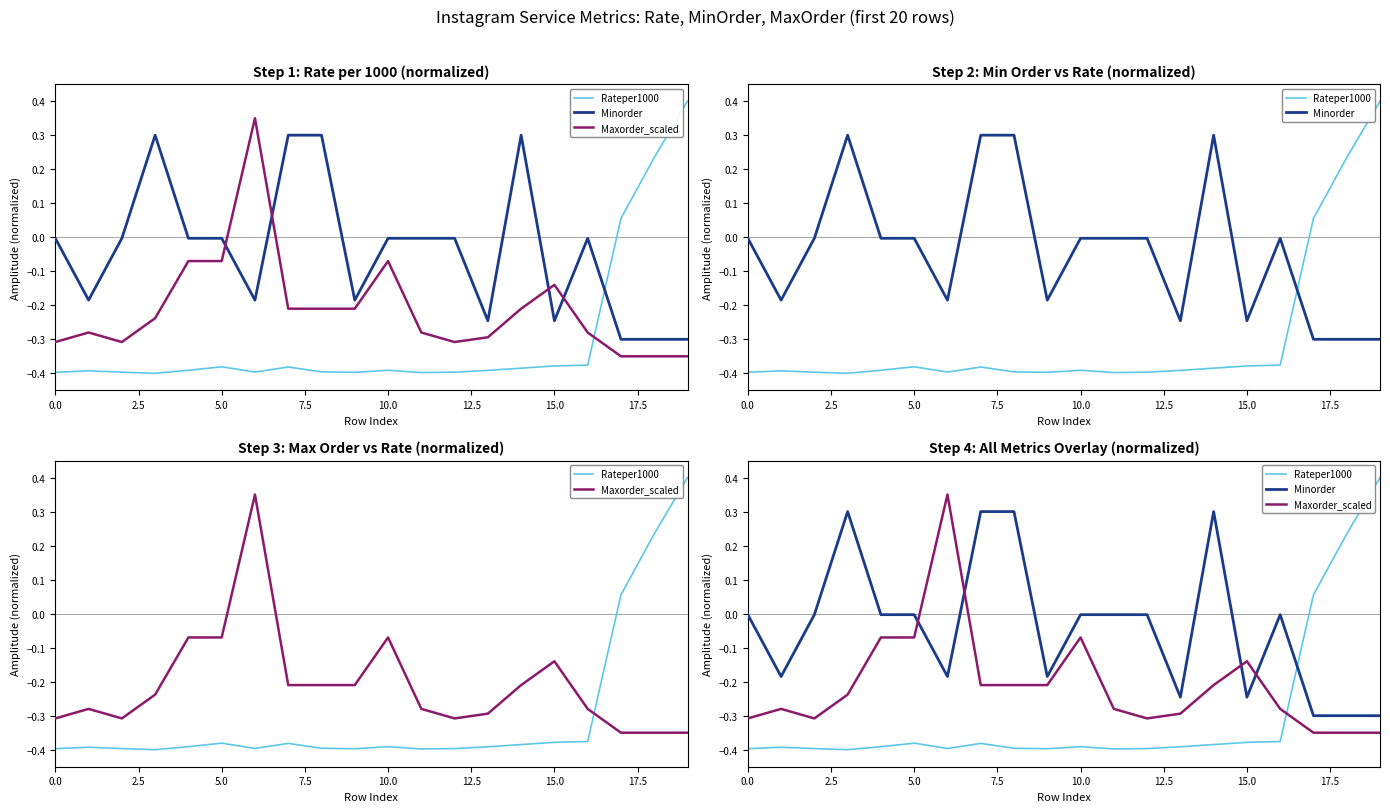

What is the spread (max minus min) of values at 5.0?

0.4